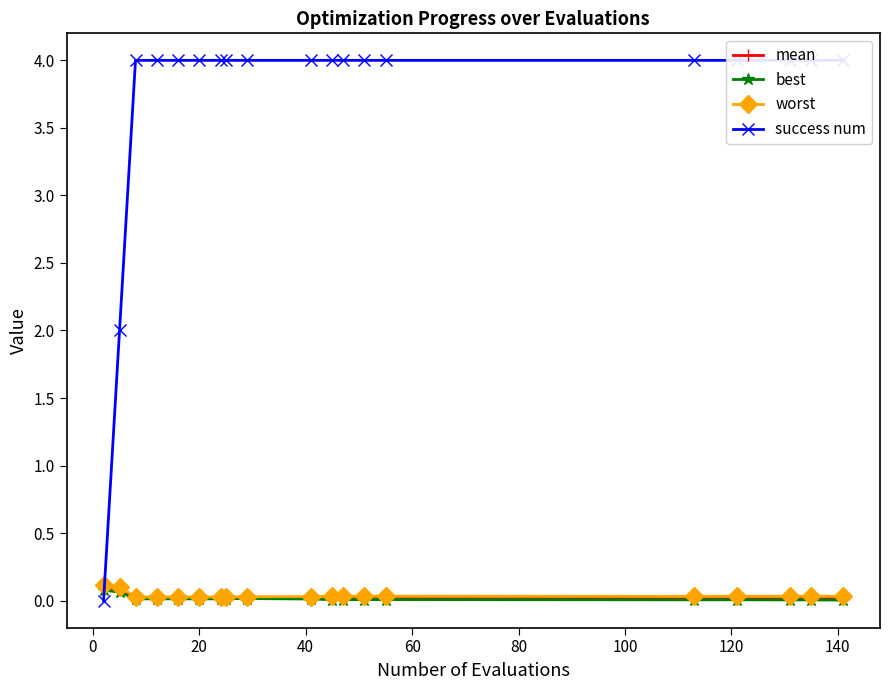

How many series are shown in this chart?

4